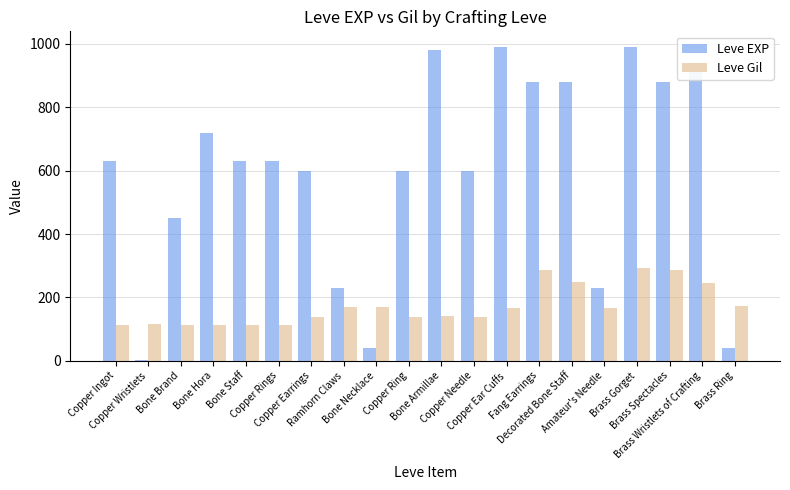

Which series has the widest spread of values?

Leve EXP